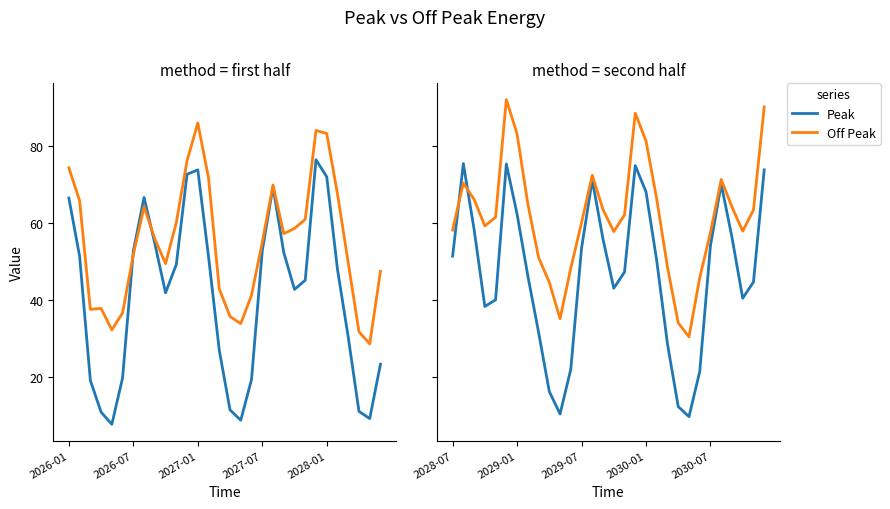

How many intersections are there between Off Peak and Peak?

2